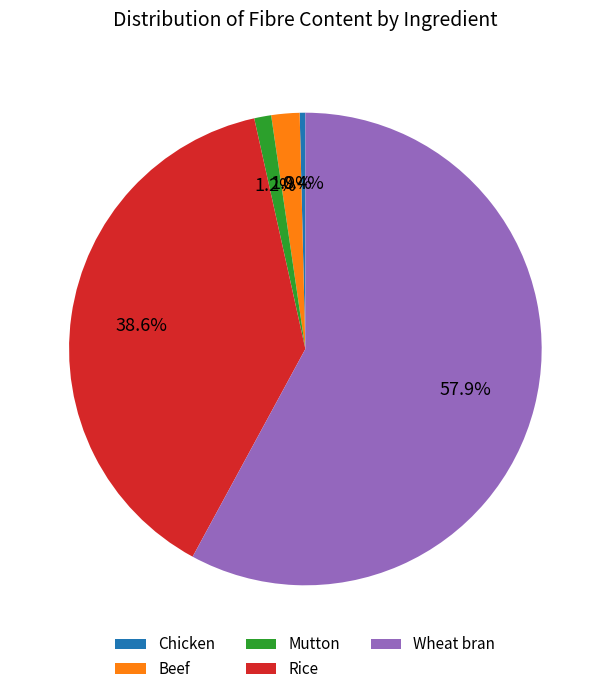

Is there a majority slice in this chart?

Yes